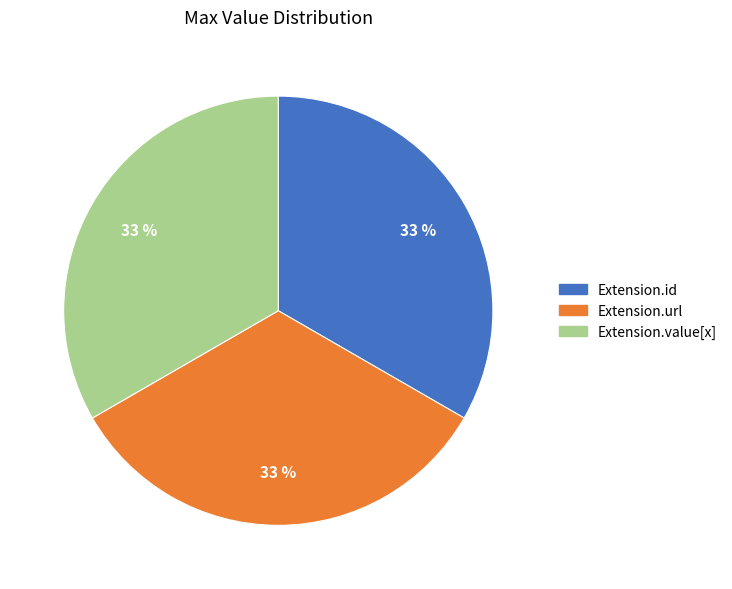

Is there any slice that represents more than half of the pie?

No